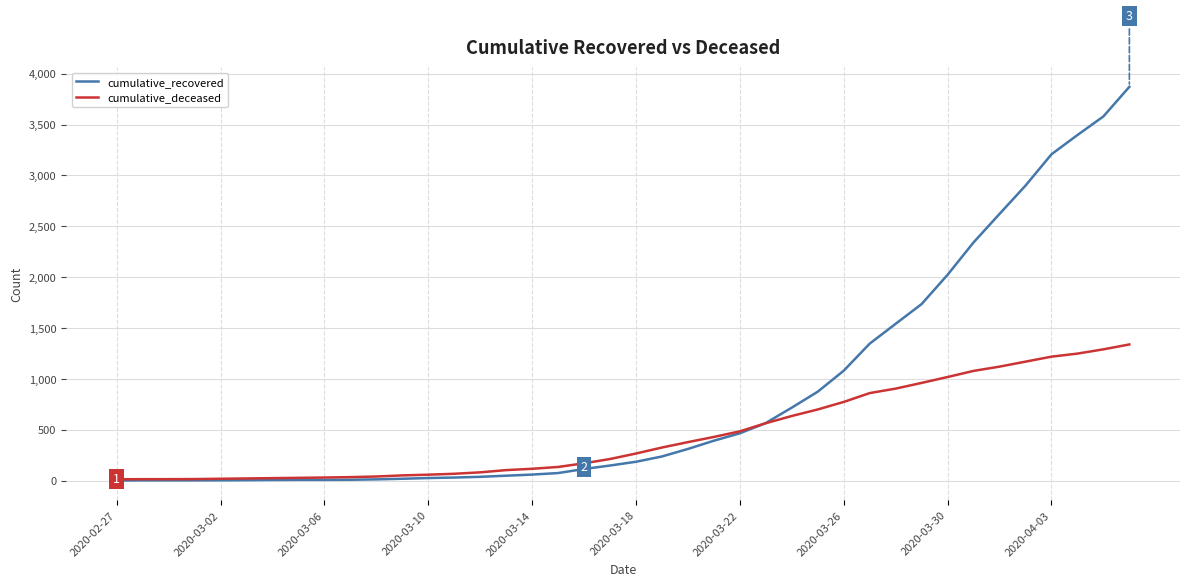

At how many categories does at least one series exceed 2838?

5